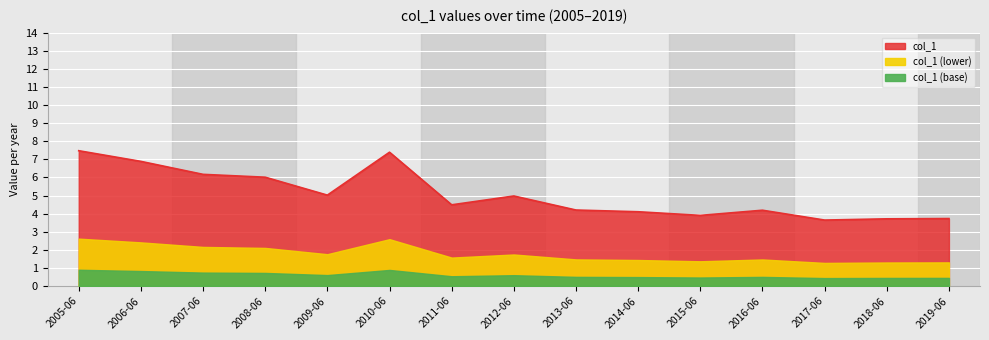

Reading left to right, transcribe all the data shown in this chart.

7.5	6.9	6.2	6.0	5.0	7.4	4.5	5.0	4.2	4.1	3.9	4.2	3.6	3.7	3.7